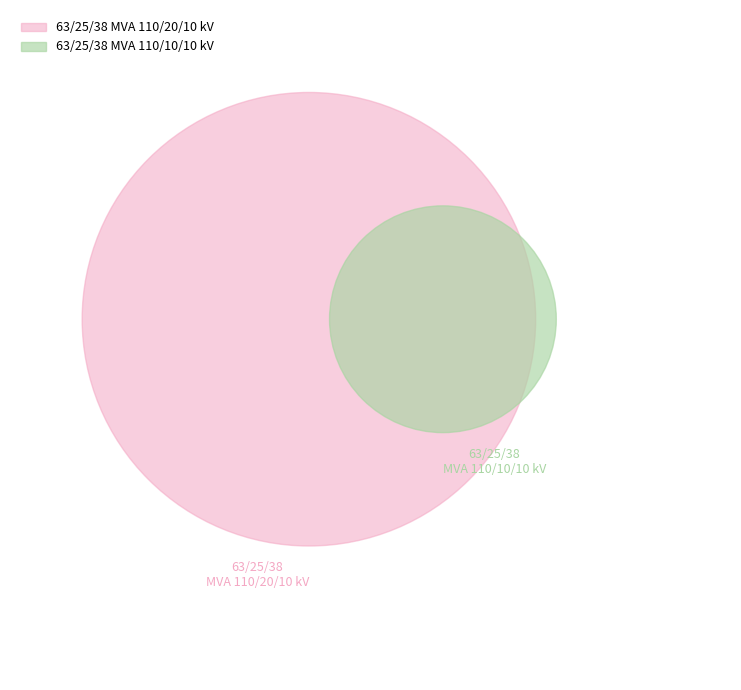

Between 63/25/38 MVA 110/10/10 kV and 63/25/38 MVA 110/20/10 kV, which is larger?

63/25/38 MVA 110/20/10 kV